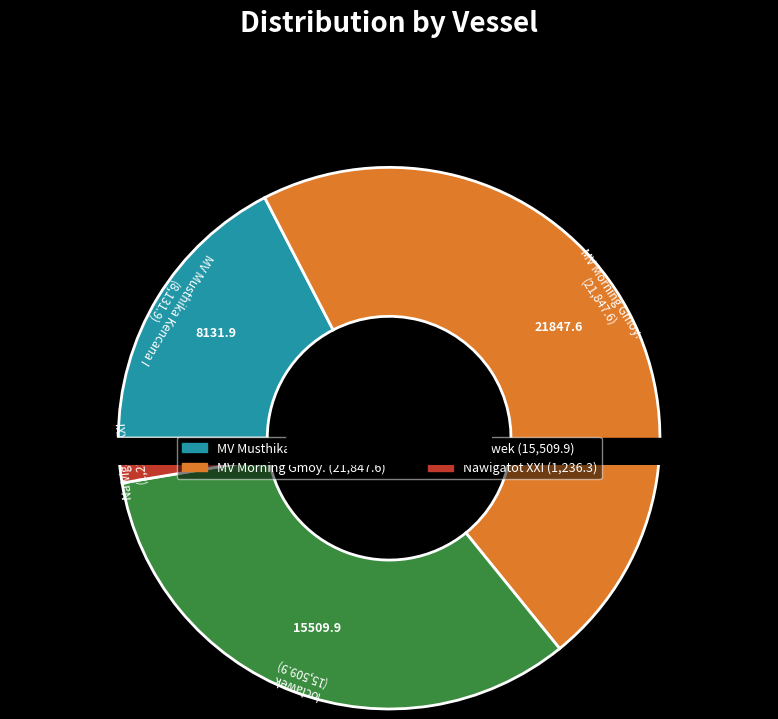

Combined, do loclawek and MV Musthika Kencana I account for over 50%?

Yes